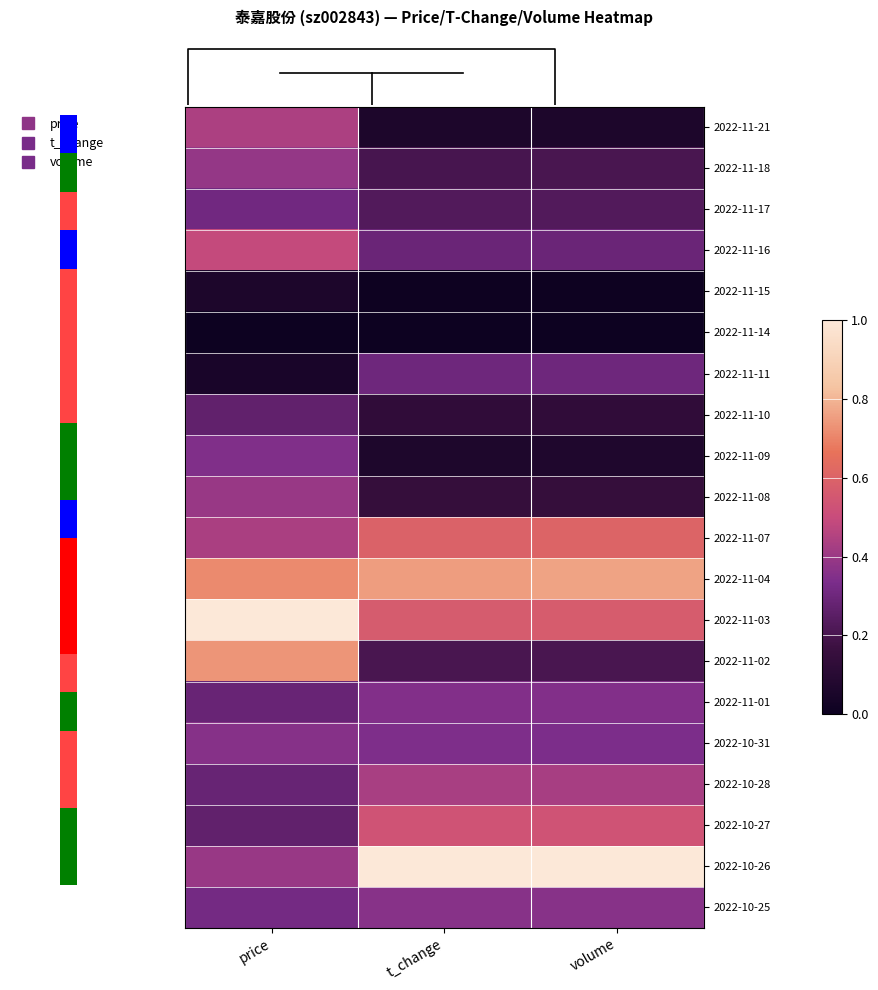

The 2022-11-15 series shows 0.0 at volume. True or false?

False